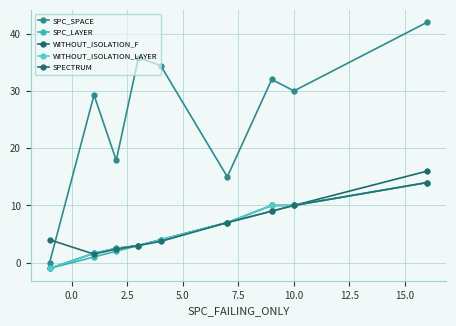

What is the greatest value displayed?

42.0